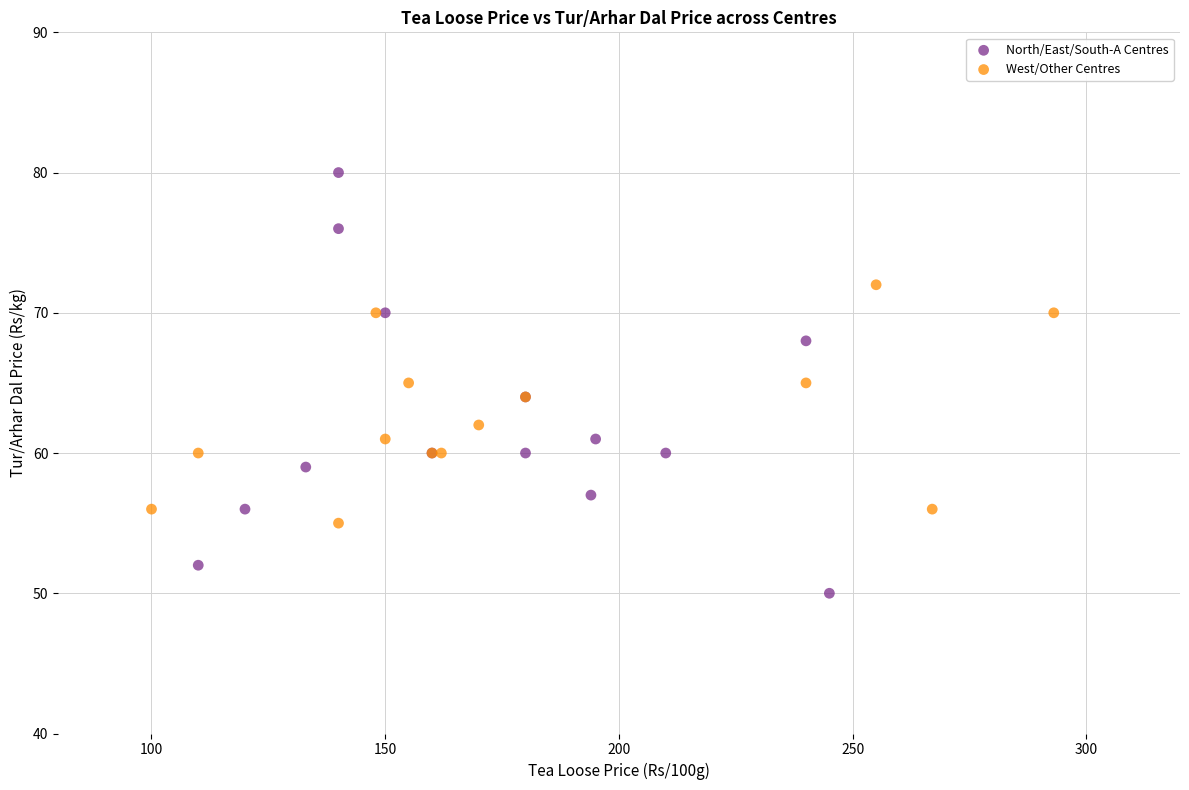

Which series has the largest Y range (max minus min)?

North/East/South-A Centres